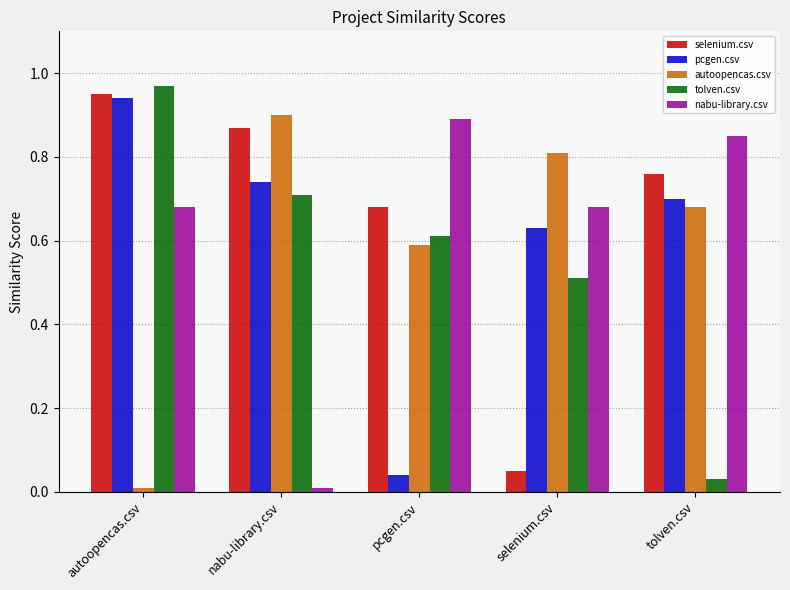

Which series has the largest range (max minus min)?

tolven.csv